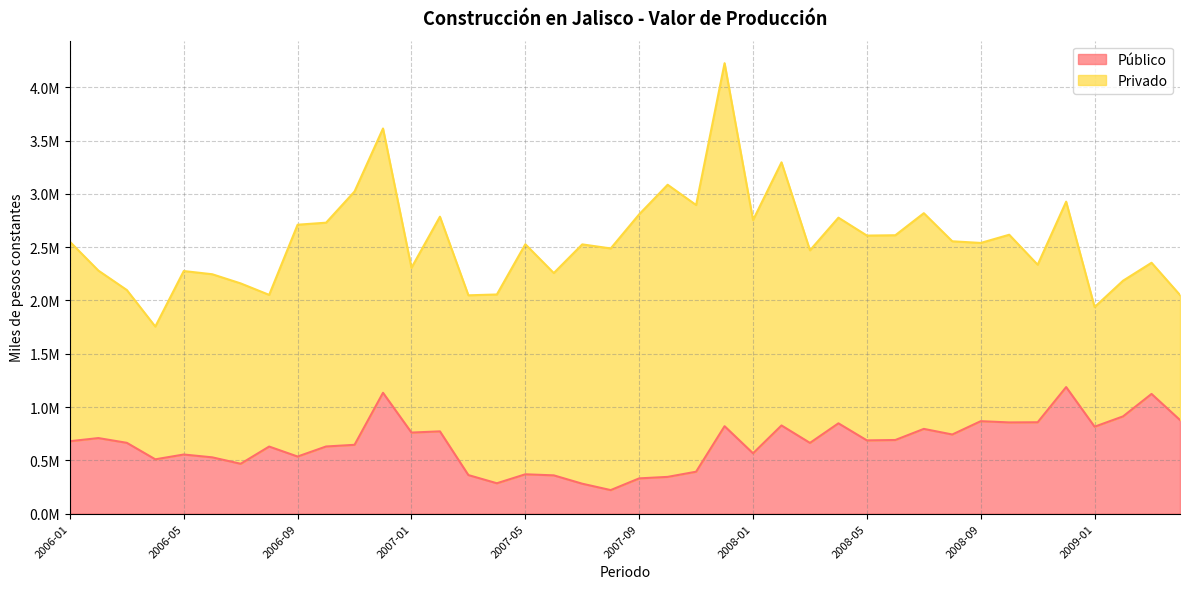

Where is the first local maximum?

2006-02